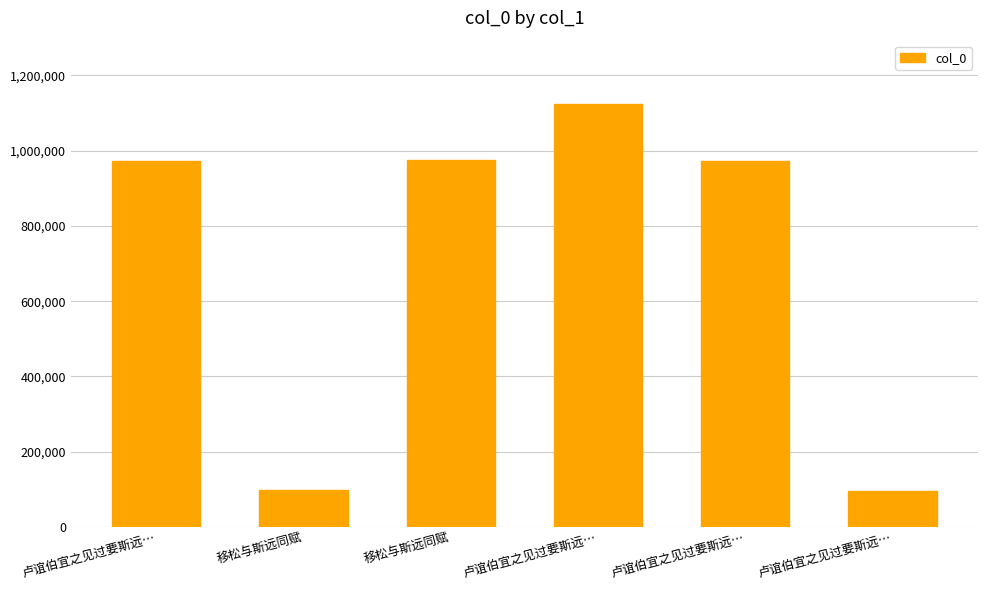

How many series are shown in this chart?

1